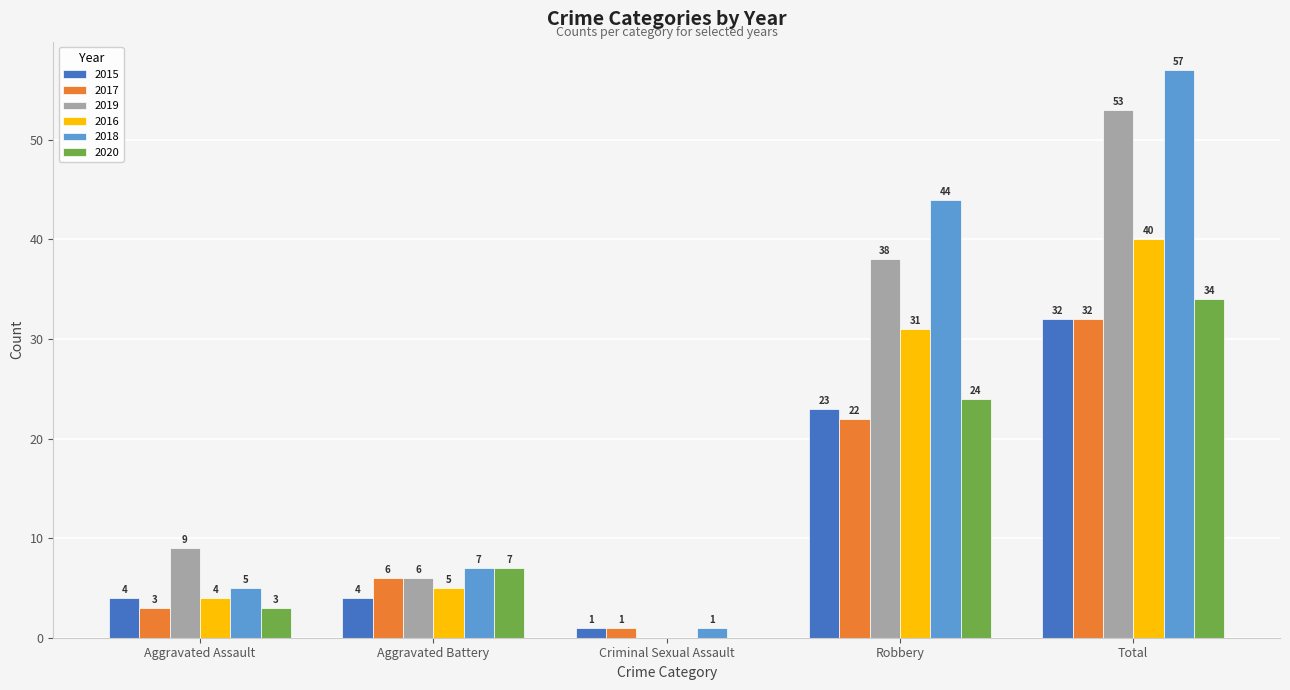

Which series has the largest total across all categories?

2018